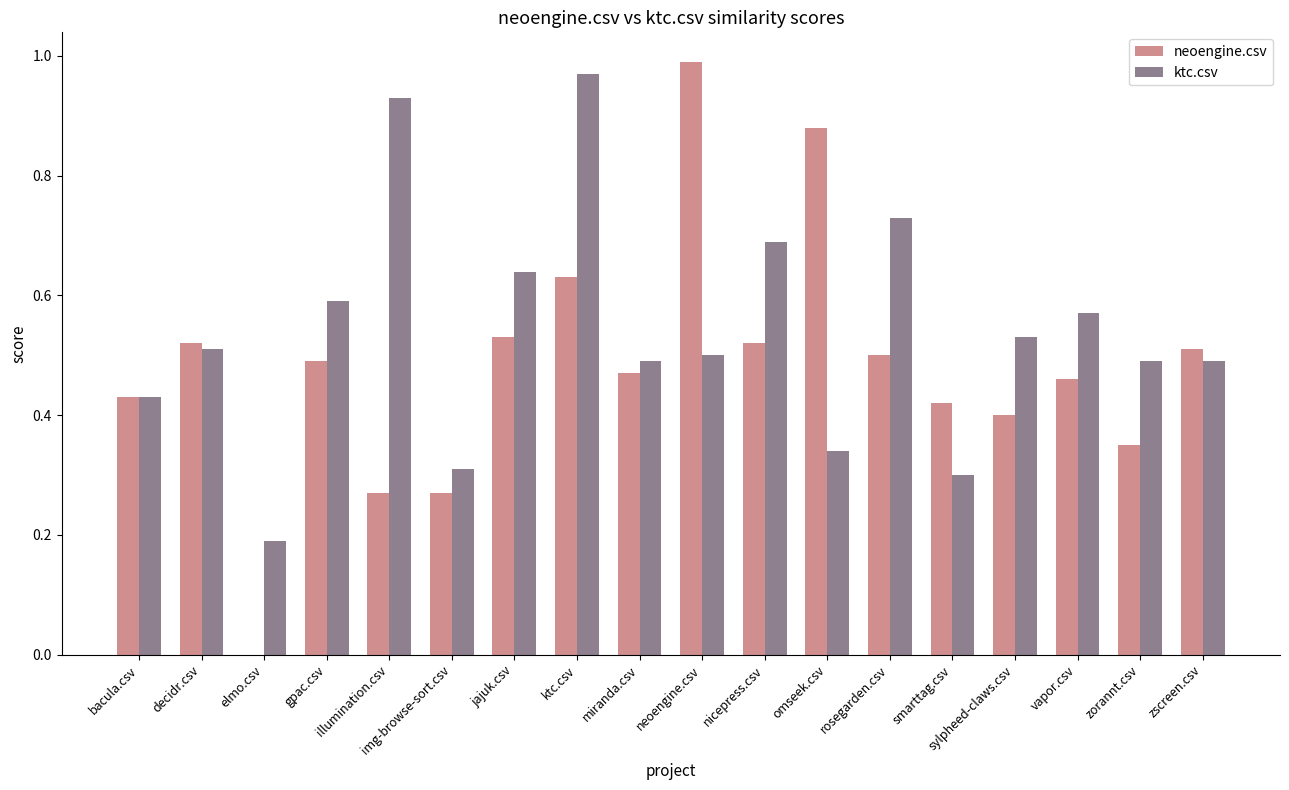

The neoengine.csv series shows 0.5 at jajuk.csv. True or false?

True